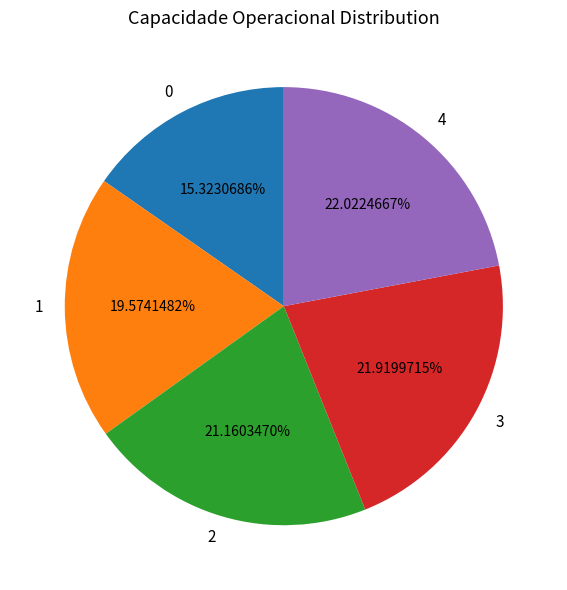

How many slices are in this pie chart?

5